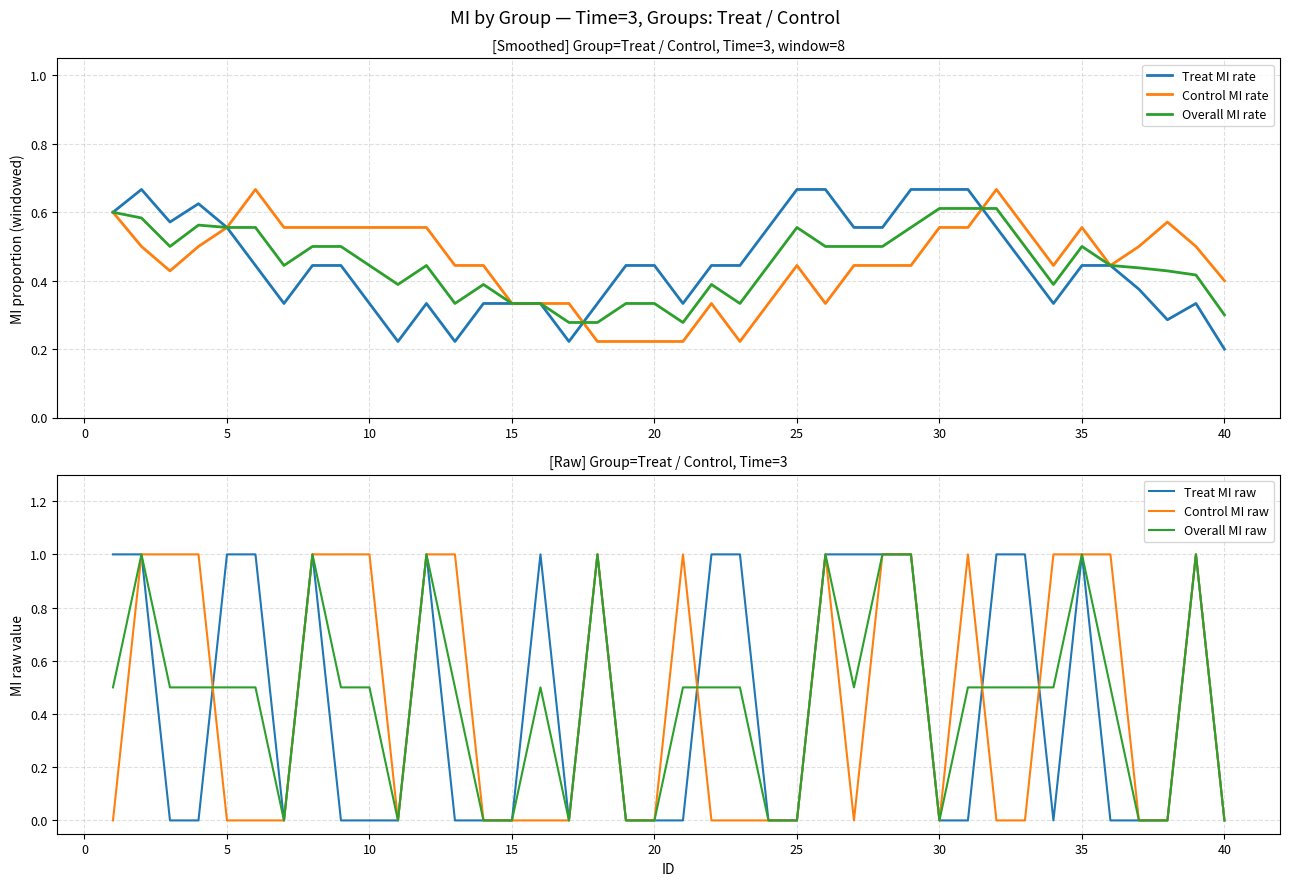

Where is Treat MI rate nearest to the value 0?

40